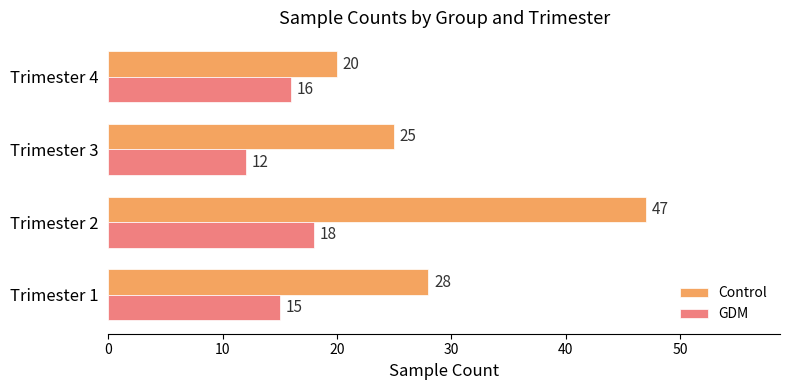

At how many categories does at least one series exceed 45?

1